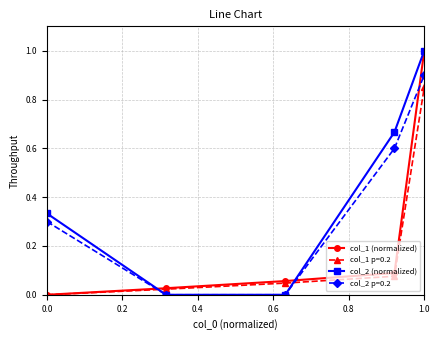

Which series ends up on top after the final intersection of col_2 (normalized) and col_1 p=0.2?

col_2 (normalized)